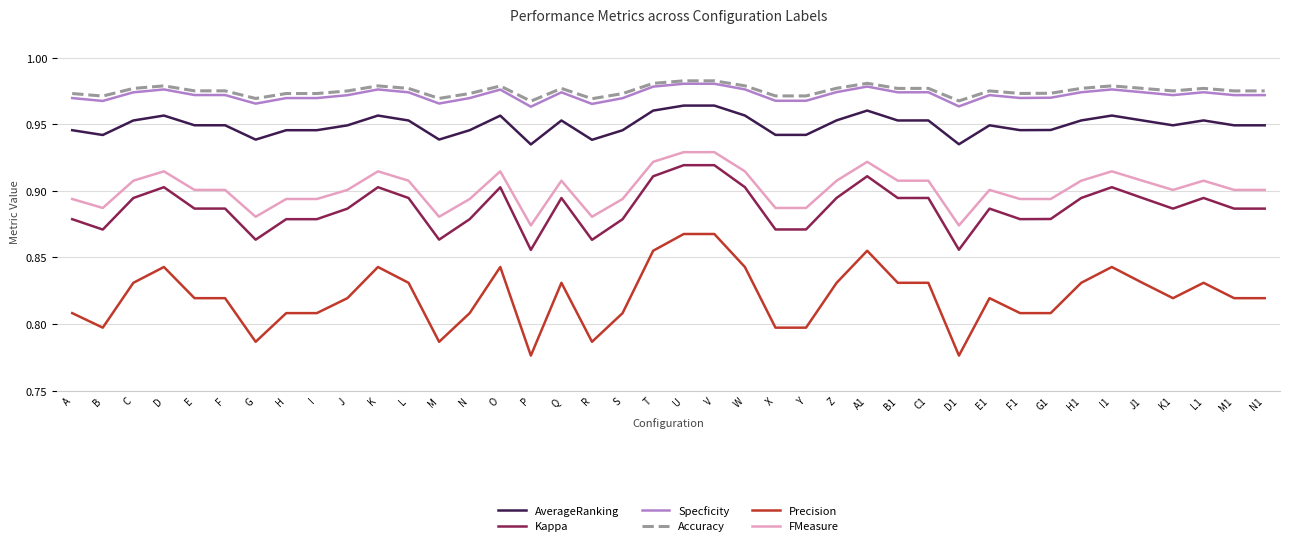

True or false: Kappa and AverageRanking cross at least once.

False